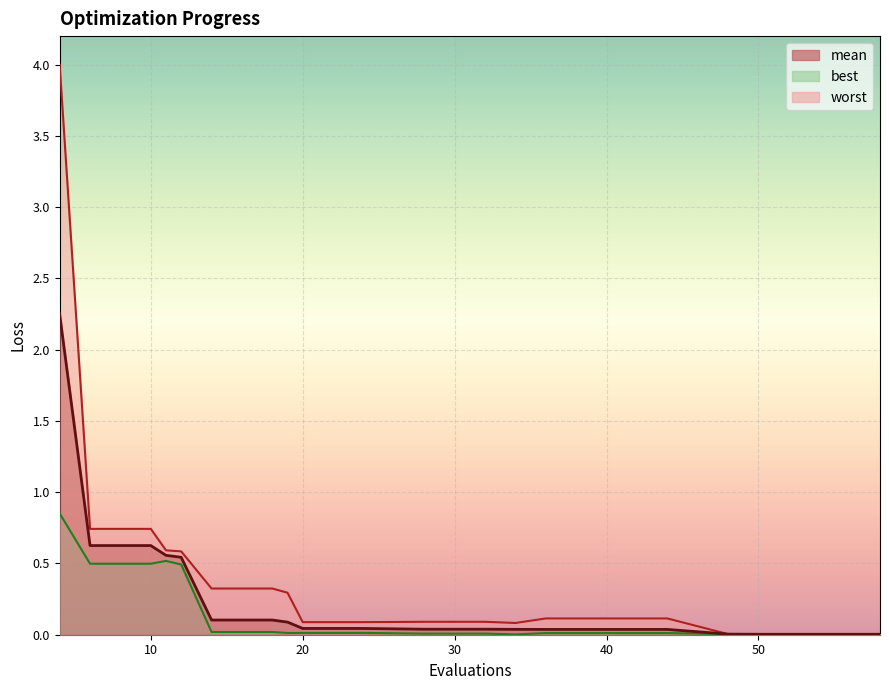

Is it true that best equals 0.0 at 14?

True